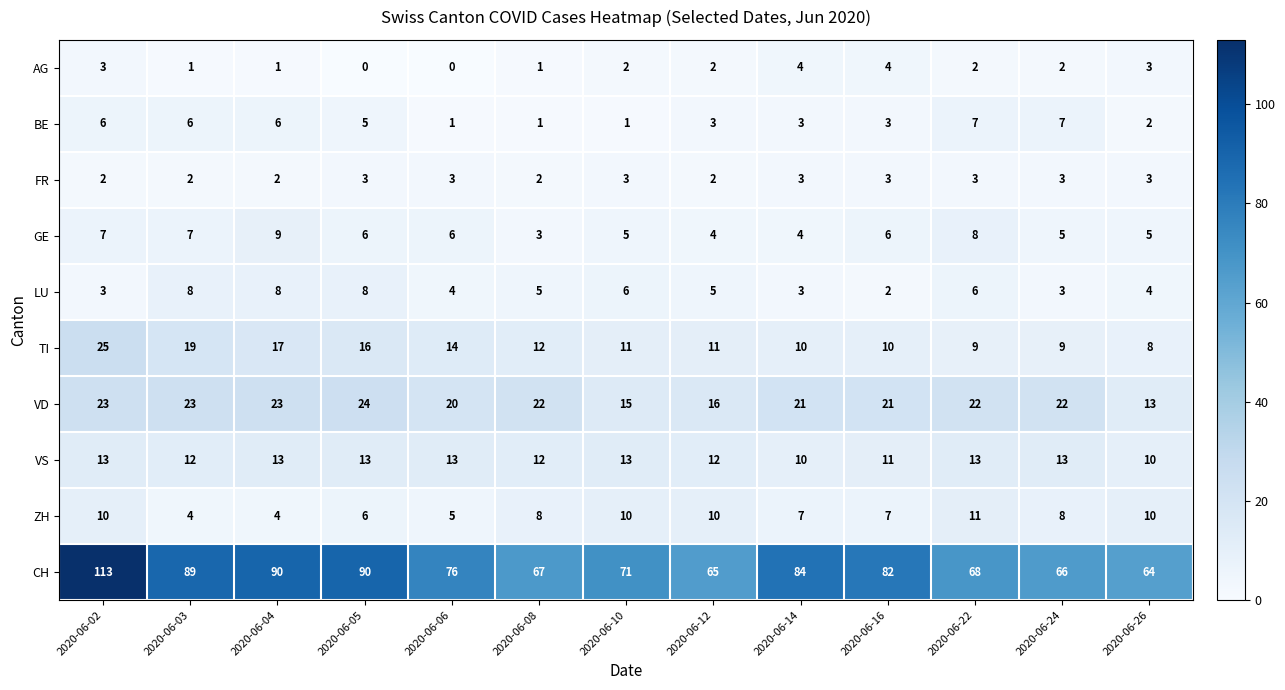

At which category is the sum across all series the highest?

2020-06-02